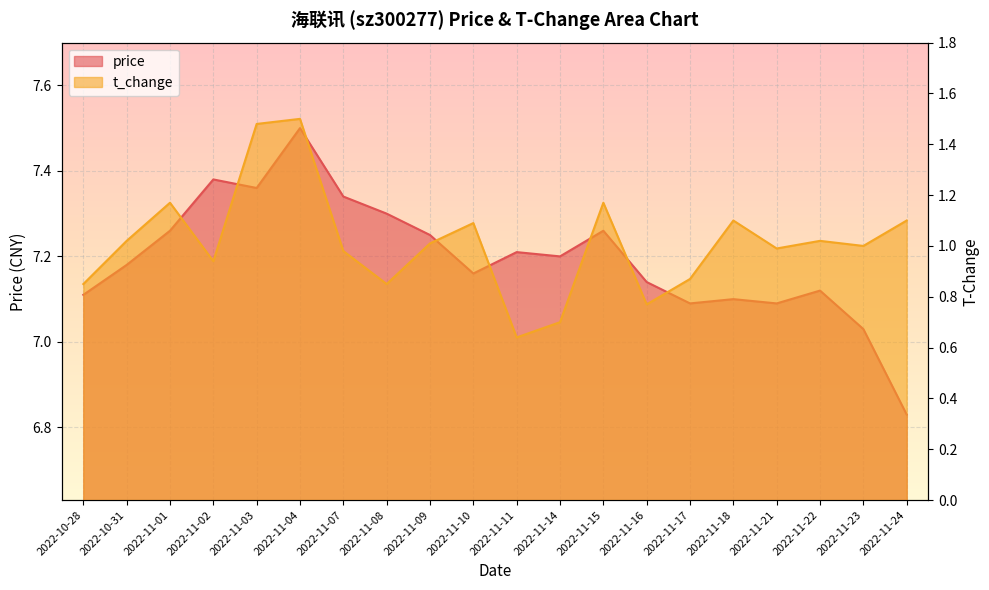

What is the difference between the price values at 2022-10-28 and 2022-11-04?

0.4